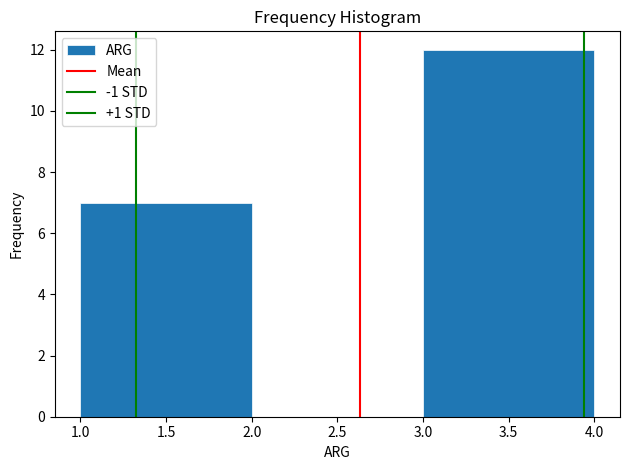

Reading left to right, transcribe this chart: for each bar, give the range it covers on the x-axis and its height. The values are not printed on the chart, so give them approximately, as read against the axis.

1.0 to 2.0: 7
2.0 to 3.0: 0
3.0 to 4.0: 12